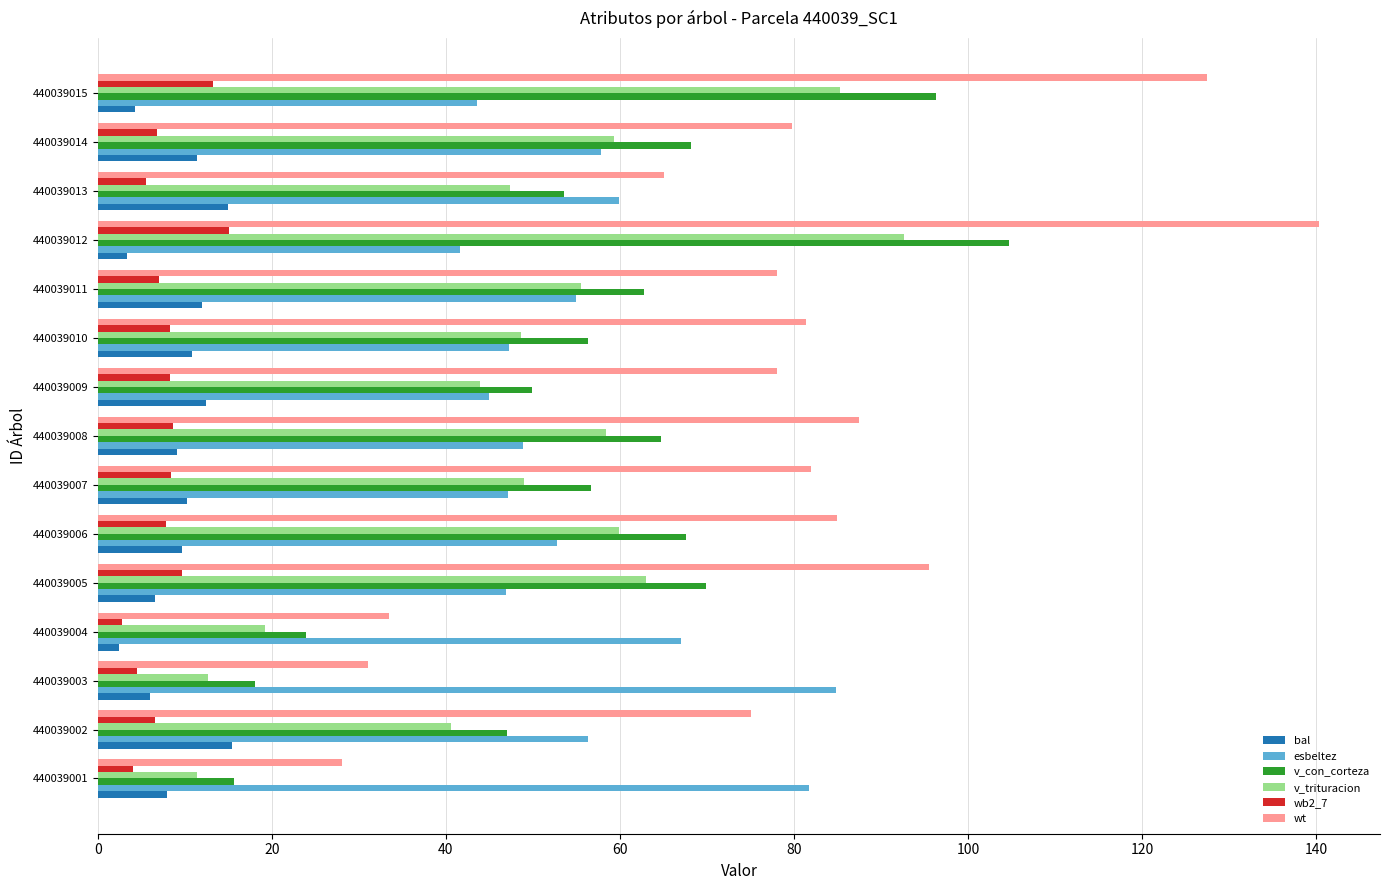

True or false: wt has a value of 39.0 at 440039001.

False